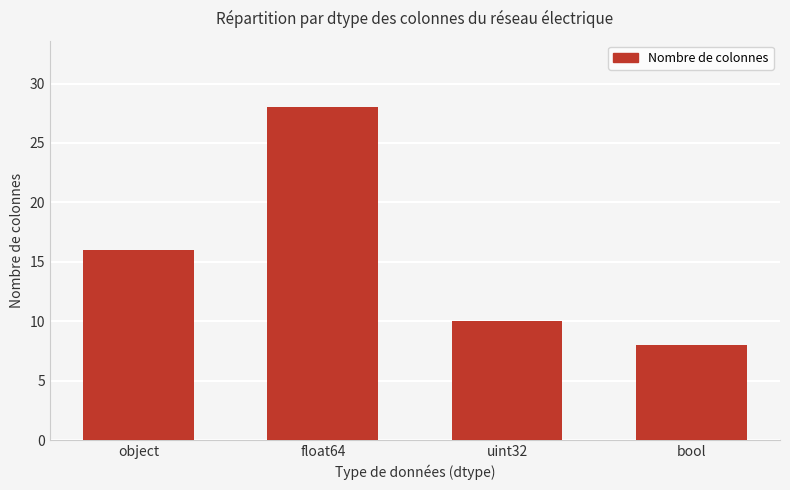

Reading right to left, transcribe all the data shown in this chart.

8	10	28	16